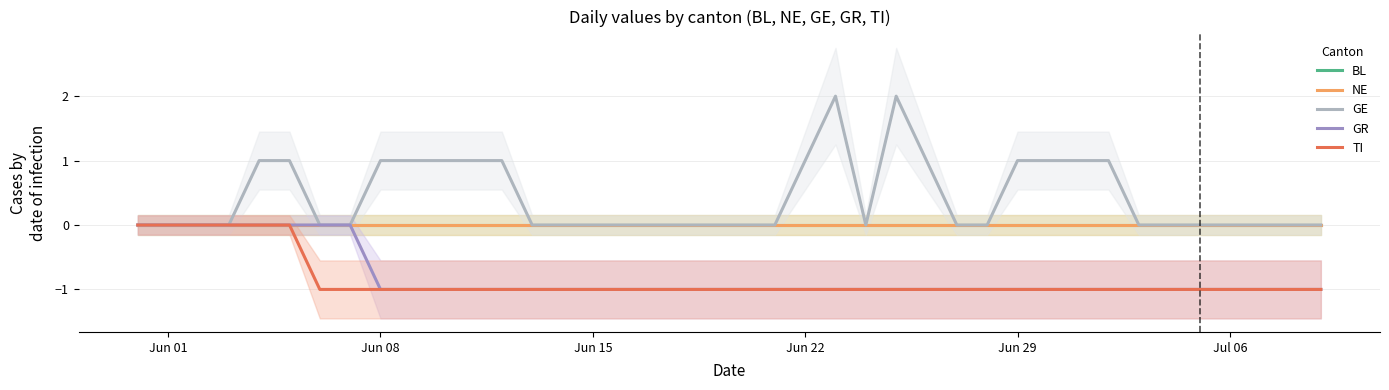

At which label does NE reach its minimum?

Jun 01